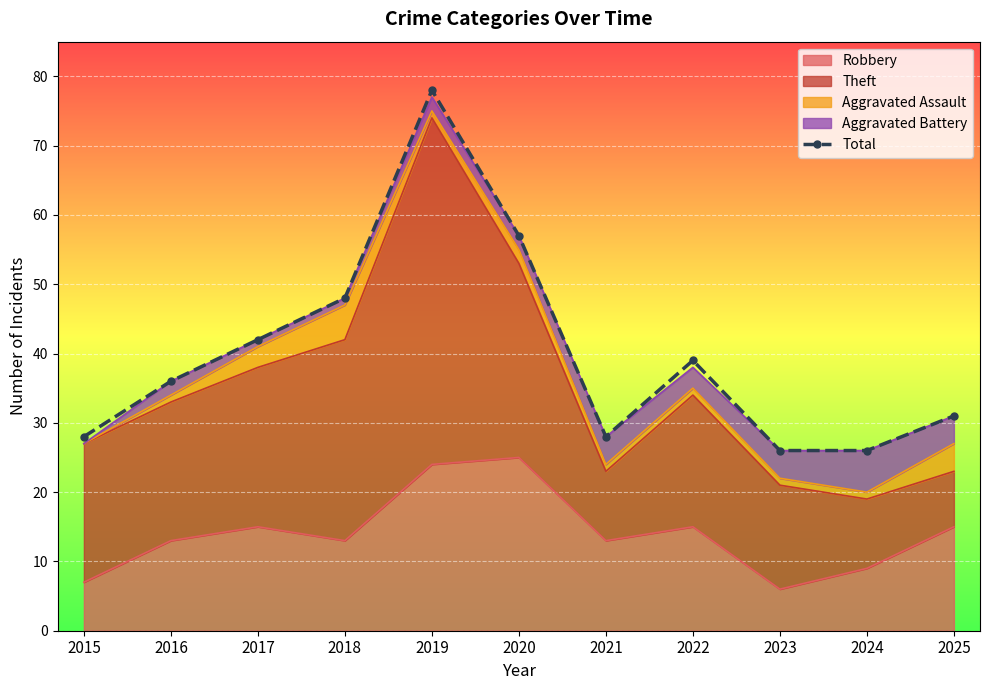

Reading right to left, list all the values displayed in this chart.

2025=31	2024=26	2023=26	2022=39	2021=28	2020=57	2019=78	2018=48	2017=42	2016=36	2015=28